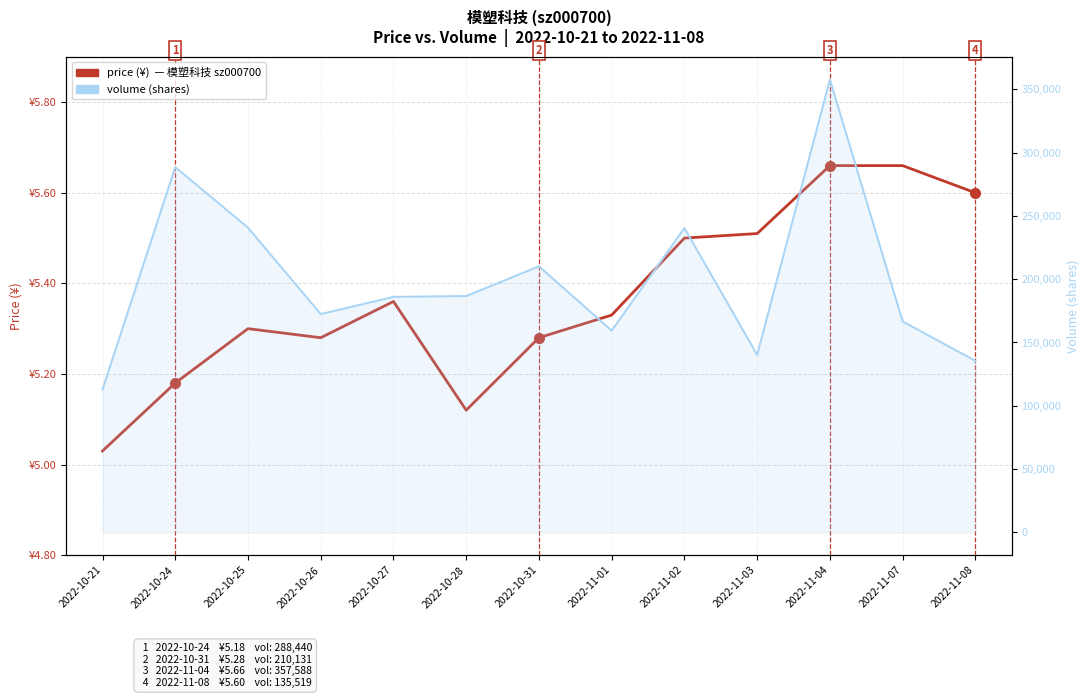

Which has a higher value, 2022-11-01 or 2022-11-04?

2022-11-04